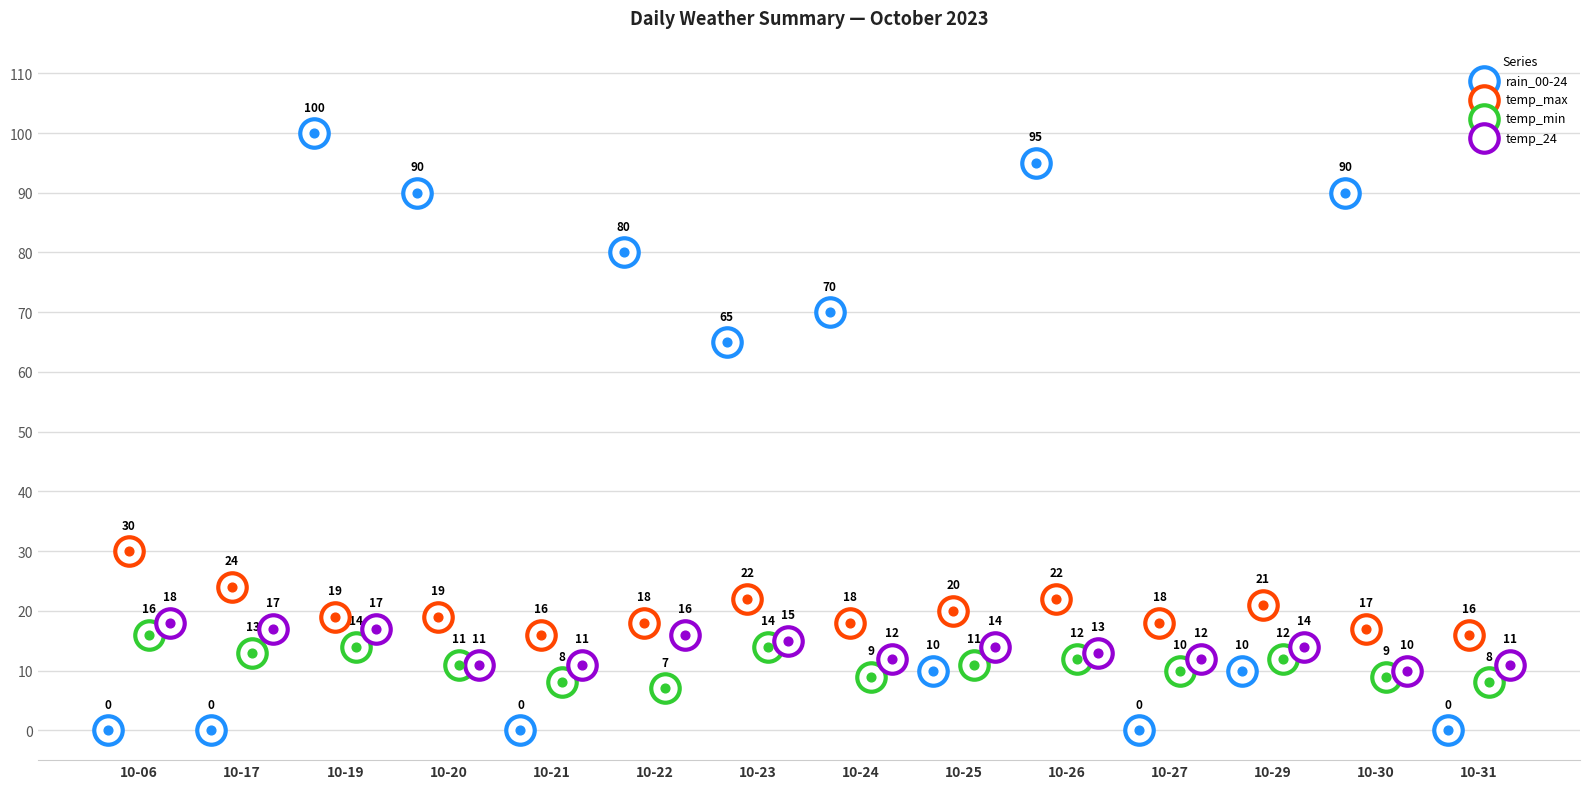

Which series has the largest Y range (max minus min)?

rain_00-24